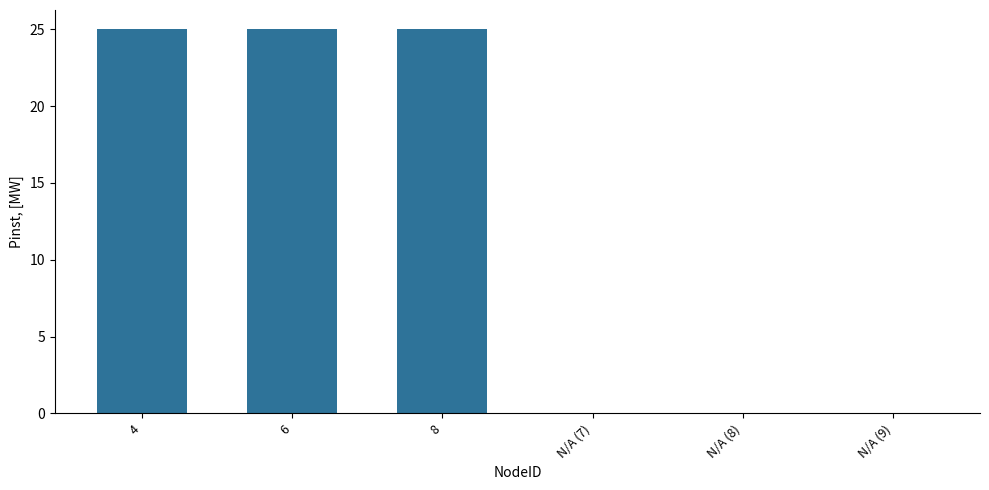

Reading left to right, transcribe all the data shown in this chart.

25	25	25	0	0	0